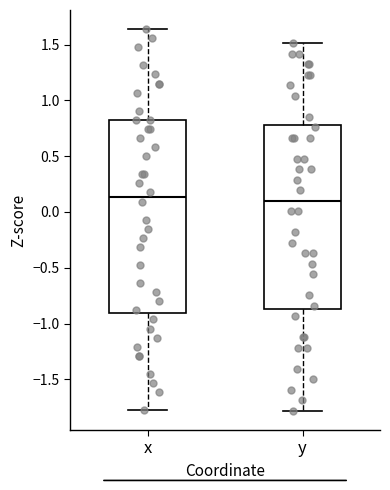

Reading left to right, transcribe this box plot: for each box, give where its median line is, the range the box spans, and where its two whiskers end, as read against the y-axis. The values are not printed on the chart, so give them approximately, as read against the axis.

x: median 0.15, box -0.90 to 0.85, whiskers -1.80 to 1.65
y: median 0.10, box -0.85 to 0.80, whiskers -1.80 to 1.50